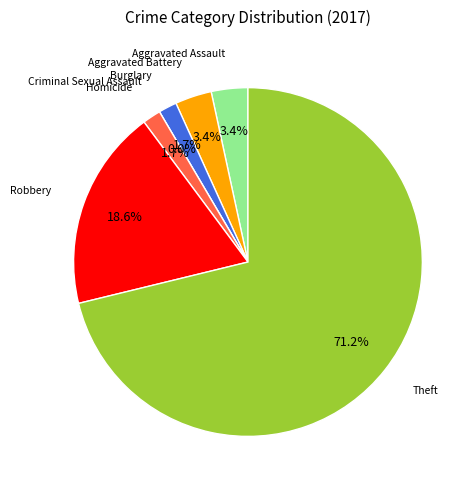

To the nearest percent, what is the combined percentage of Aggravated Assault and Theft?

75%